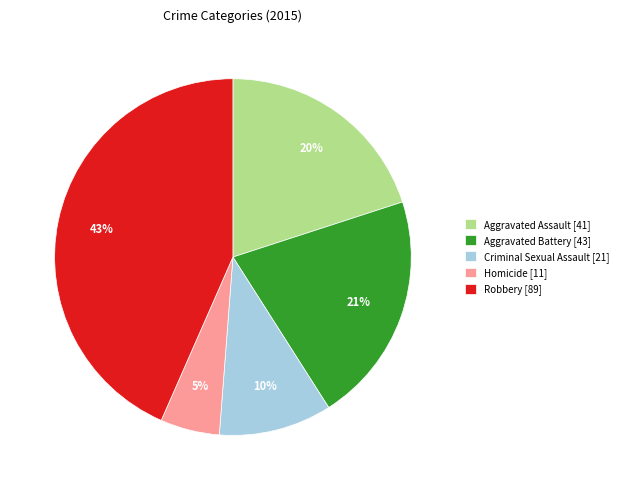

Which category has the smallest portion of the pie?

Homicide